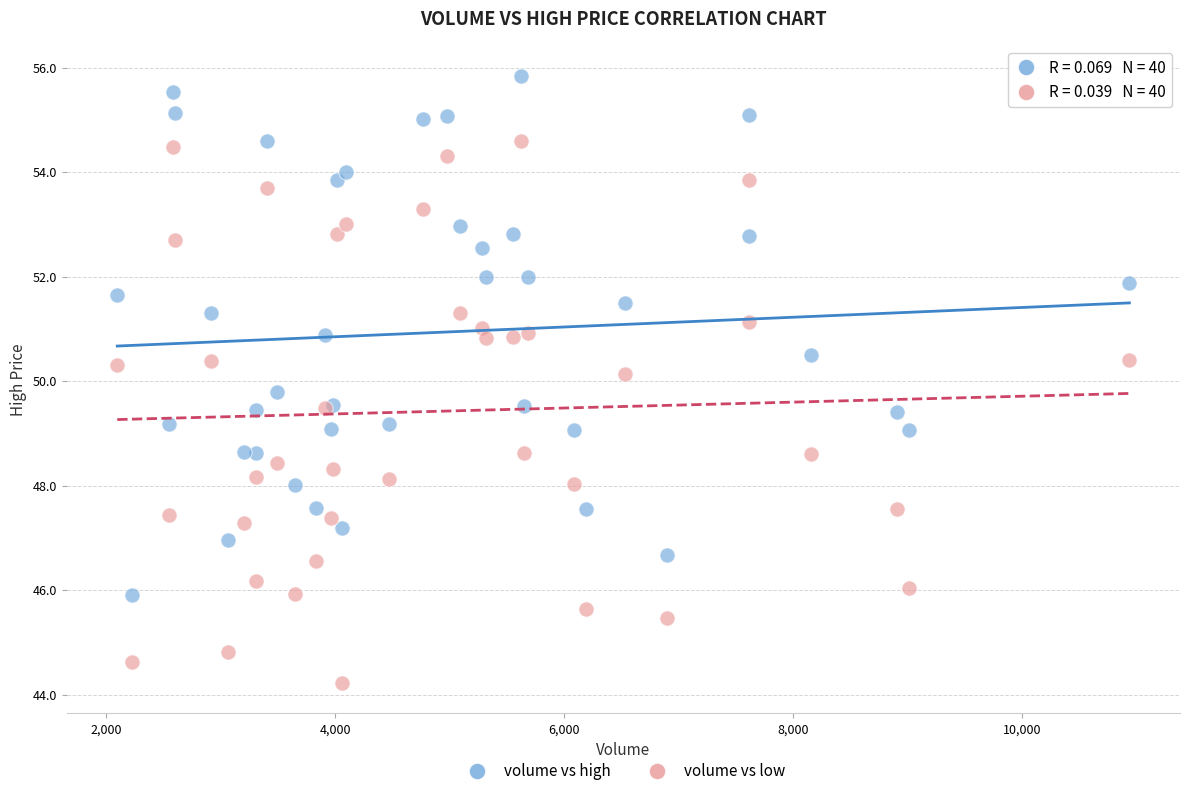

What is the X range (max minus min) for the scatter plot?

8841.0